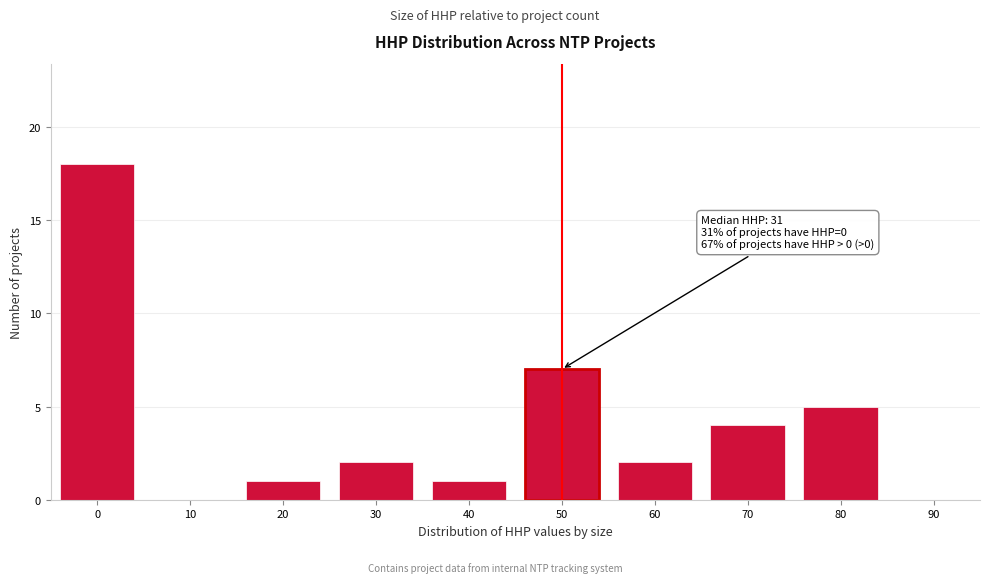

Reading left to right, list all the values displayed in this chart.

0=18	10=0	20=1	30=2	40=1	50=7	60=2	70=4	80=5	90=0